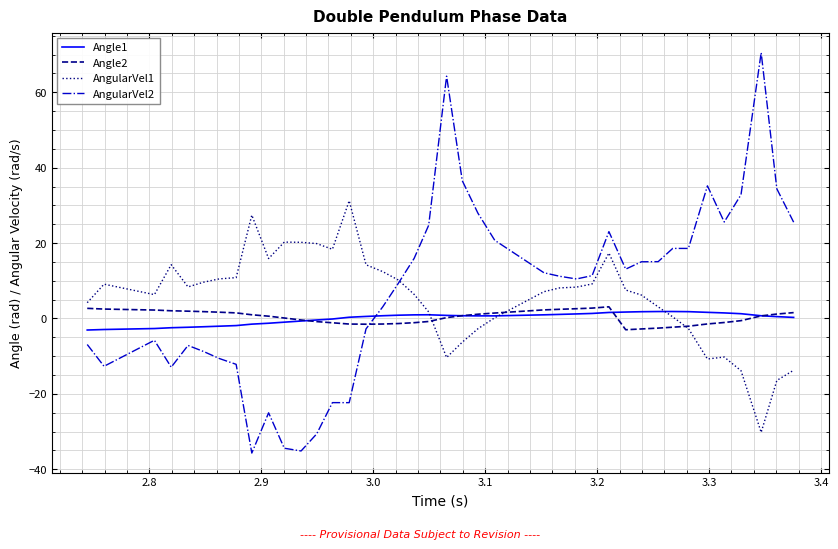

After their last crossing, which series has the higher values: AngularVel2 or Angle2?

AngularVel2